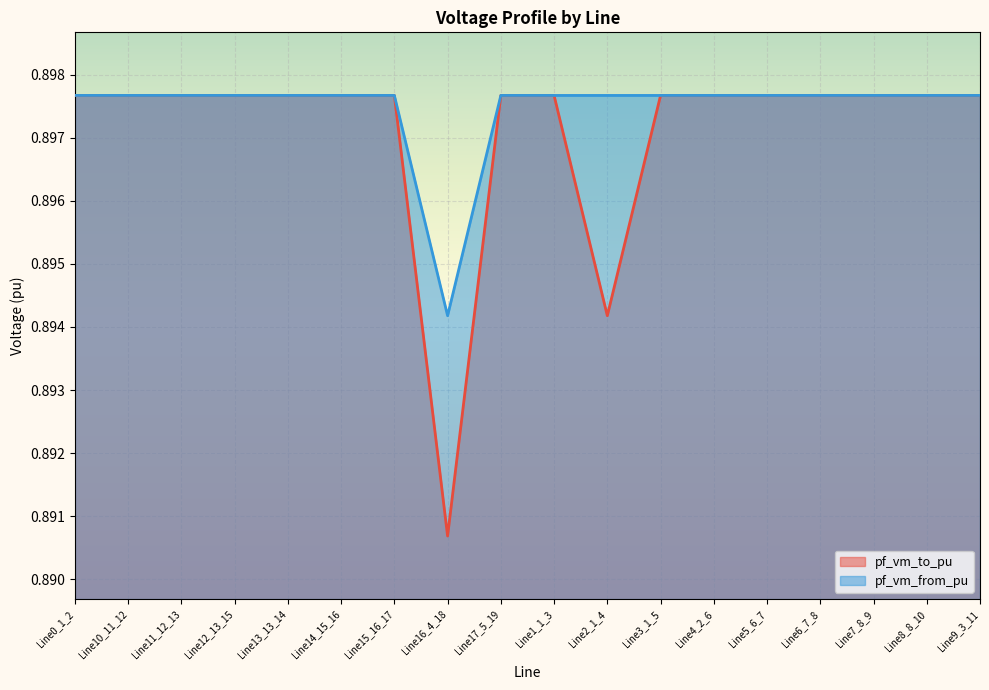

What position from the right is Line11_12_13?

16